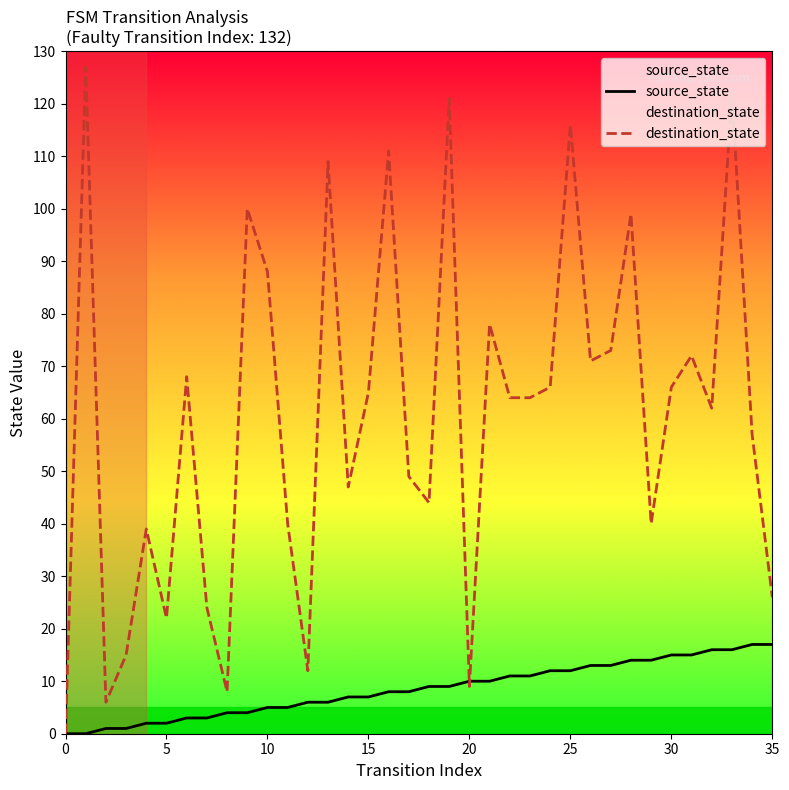

What is the difference between the maximum and minimum values in the source_state series?

17